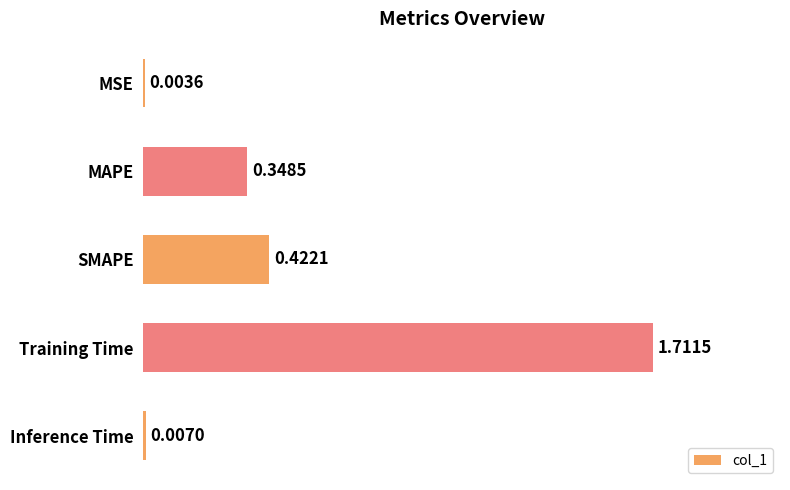

Between Inference Time and MAPE, which is larger?

MAPE